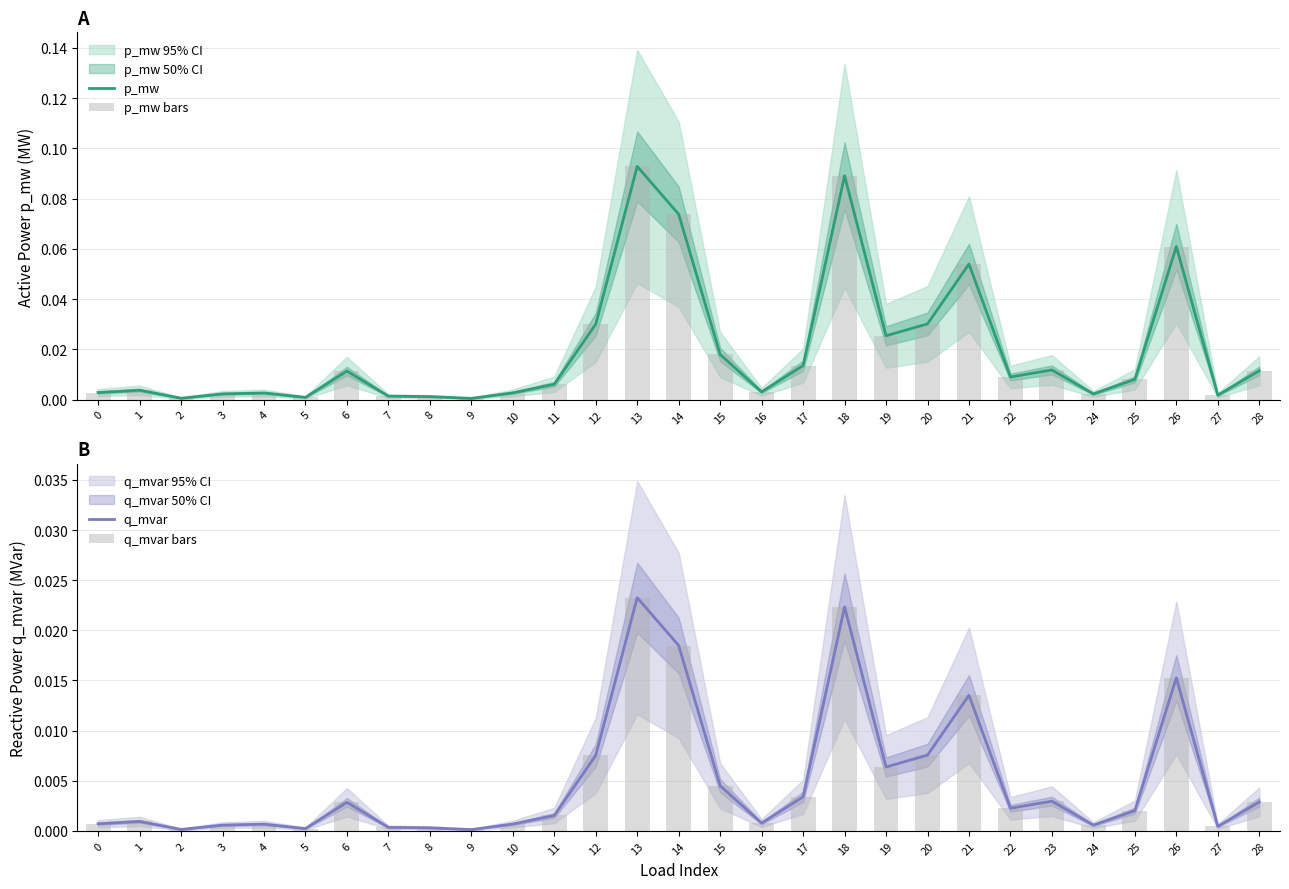

Reading right to left, list all the values displayed in this chart.

p_mw: 28=0.0	27=0.0	26=0.1	25=0.0	24=0.0	23=0.0	22=0.0	21=0.1	20=0.0	19=0.0	18=0.1	17=0.0	16=0.0	15=0.0	14=0.1	13=0.1	12=0.0	11=0.0	10=0.0	9=0.0	8=0.0	7=0.0	6=0.0	5=0.0	4=0.0	3=0.0	2=0.0	1=0.0	0=0.0
p_mw bars: 28=0.0	27=0.0	26=0.1	25=0.0	24=0.0	23=0.0	22=0.0	21=0.1	20=0.0	19=0.0	18=0.1	17=0.0	16=0.0	15=0.0	14=0.1	13=0.1	12=0.0	11=0.0	10=0.0	9=0.0	8=0.0	7=0.0	6=0.0	5=0.0	4=0.0	3=0.0	2=0.0	1=0.0	0=0.0
q_mvar: 28=0.0	27=0.0	26=0.0	25=0.0	24=0.0	23=0.0	22=0.0	21=0.0	20=0.0	19=0.0	18=0.0	17=0.0	16=0.0	15=0.0	14=0.0	13=0.0	12=0.0	11=0.0	10=0.0	9=0.0	8=0.0	7=0.0	6=0.0	5=0.0	4=0.0	3=0.0	2=0.0	1=0.0	0=0.0
q_mvar bars: 28=0.0	27=0.0	26=0.0	25=0.0	24=0.0	23=0.0	22=0.0	21=0.0	20=0.0	19=0.0	18=0.0	17=0.0	16=0.0	15=0.0	14=0.0	13=0.0	12=0.0	11=0.0	10=0.0	9=0.0	8=0.0	7=0.0	6=0.0	5=0.0	4=0.0	3=0.0	2=0.0	1=0.0	0=0.0